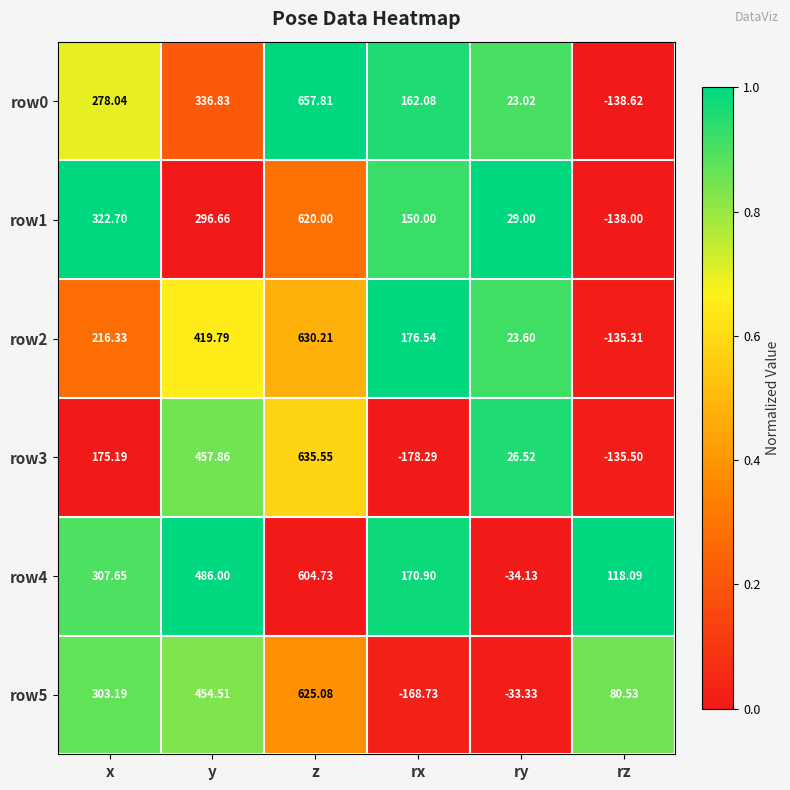

Which category has the highest value in the row0 series?

z